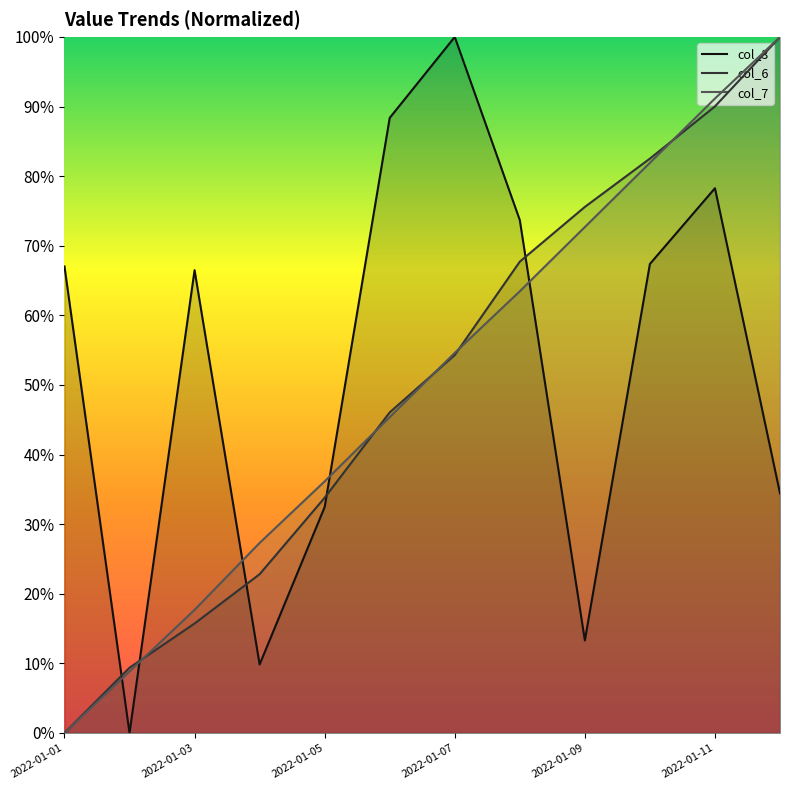

What is the greatest value displayed?

100.0